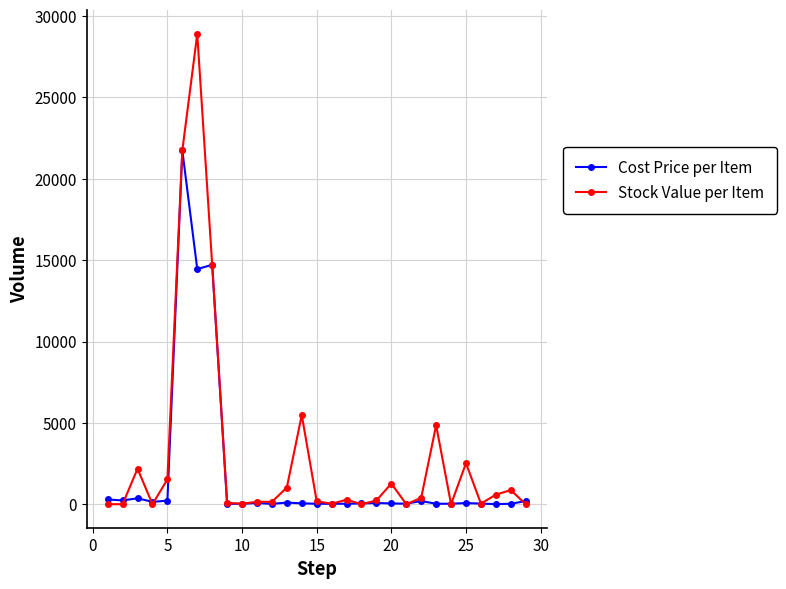

What is the minimum value for Cost Price per Item?

7.4